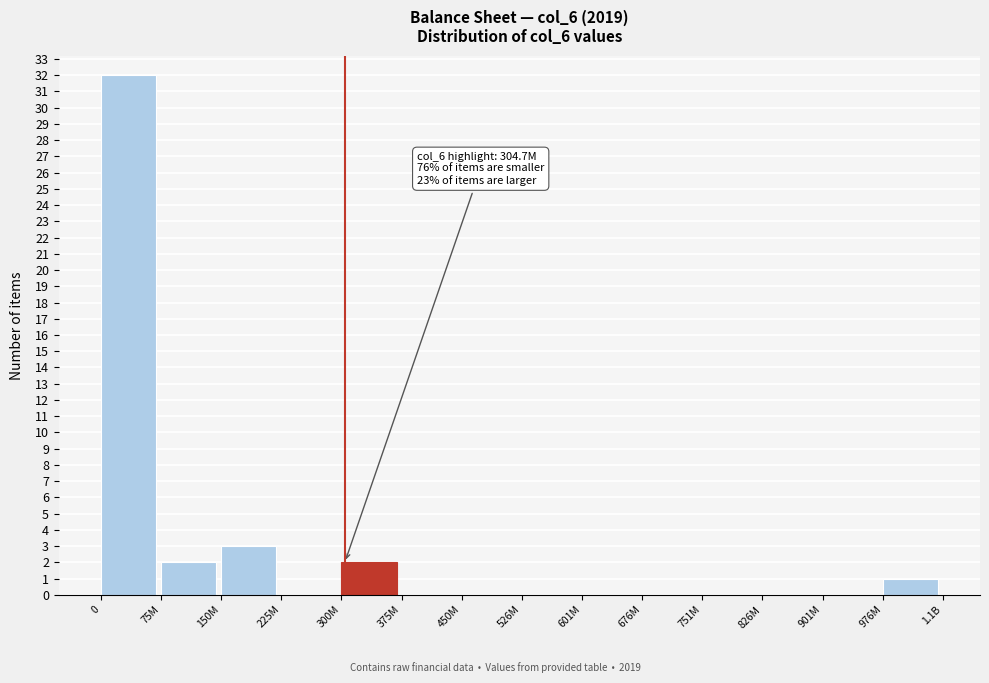

Reading left to right, extract all data points from this chart.

0=32	75M=2	150M=3	225M=0	300M=2	375M=0	450M=0	526M=0	601M=0	676M=0	751M=0	826M=0	901M=0	976M=1